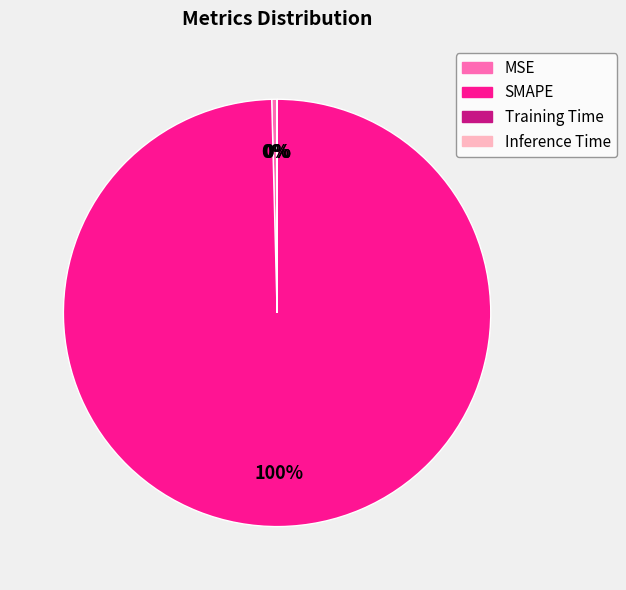

To the nearest percent, what portion does SMAPE represent?

100%